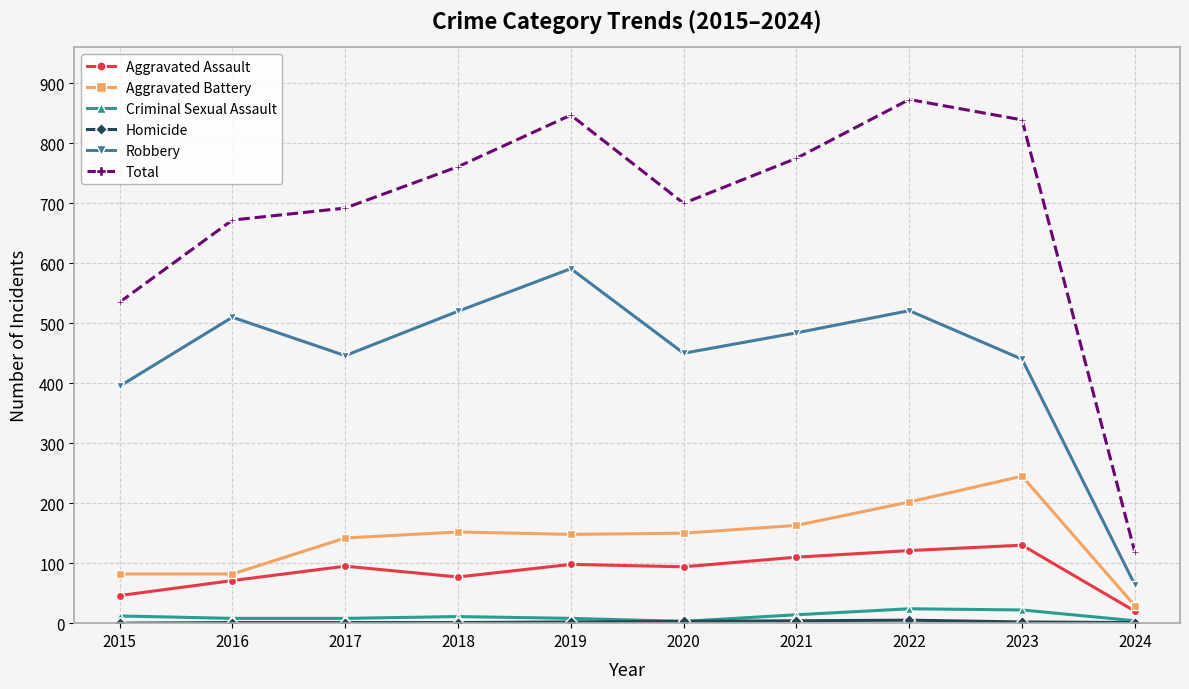

Which series changed the most between 2016 and 2024?

Total